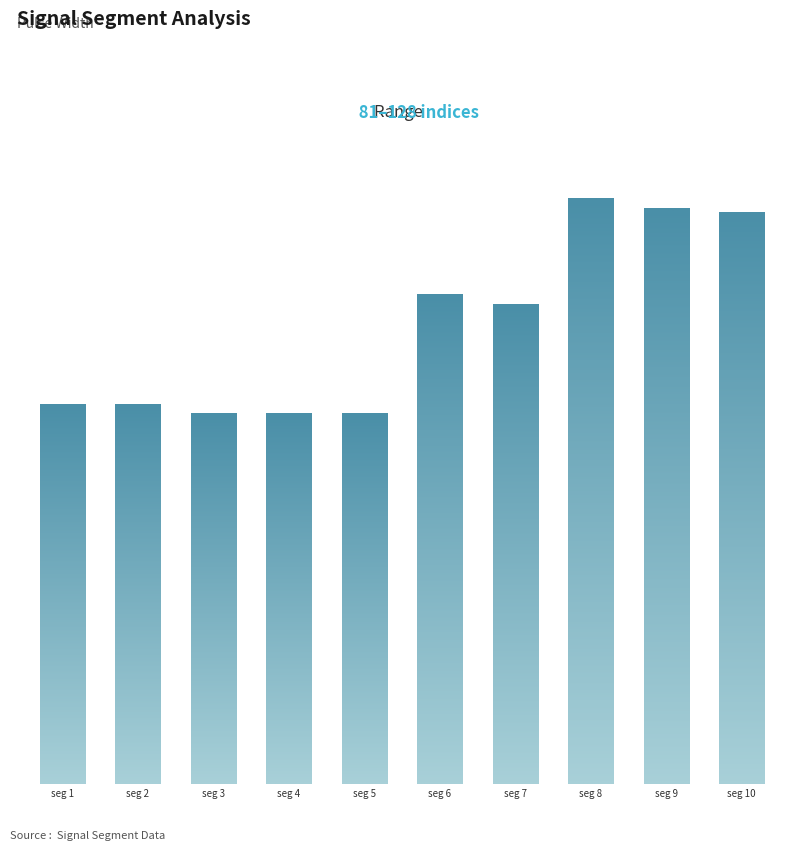

What is the change in value from seg 4 to seg 7?

+24